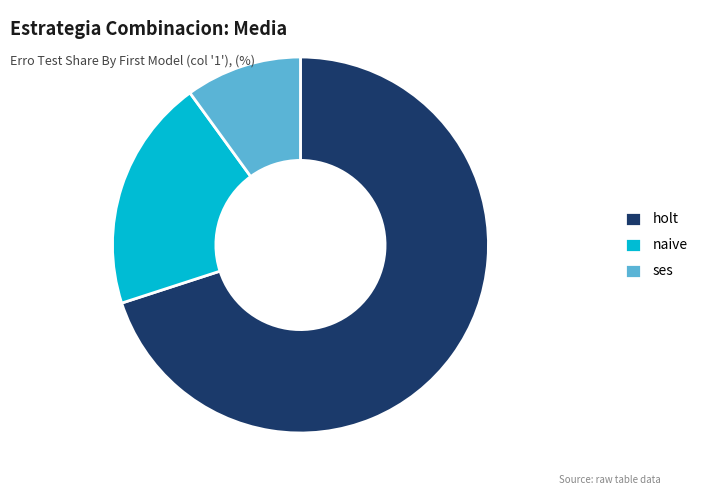

True or false: naive accounts for 14% of the total.

False